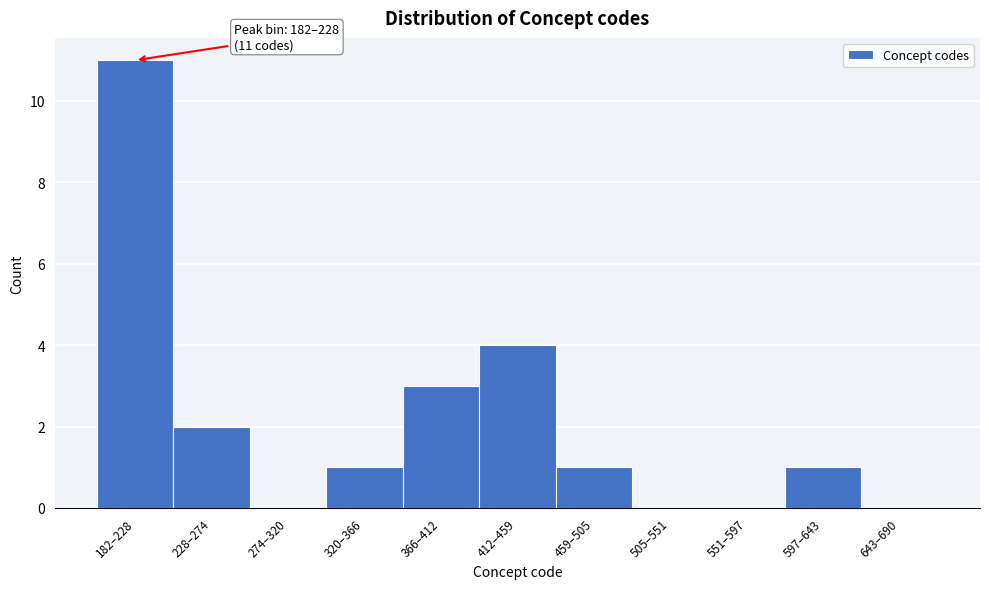

Reading left to right, extract all data points from this chart.

182–228=11	228–274=2	274–320=0	320–366=1	366–412=3	412–459=4	459–505=1	505–551=0	551–597=0	597–643=1	643–690=0